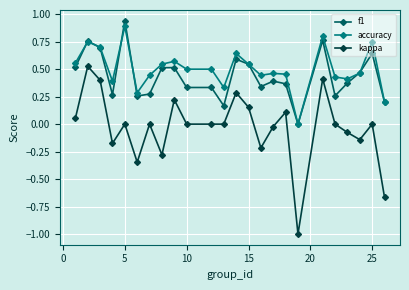

Which series has the largest range (max minus min)?

kappa